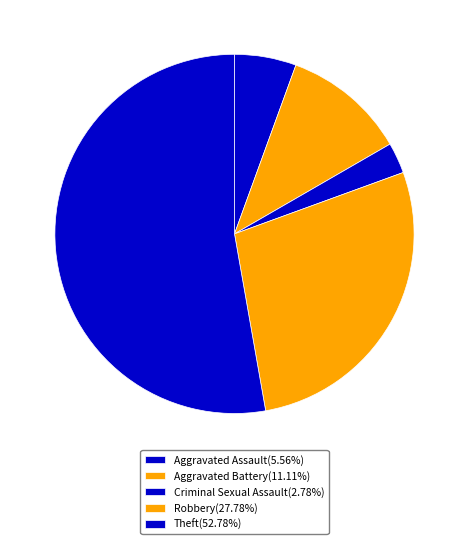

Which category accounts for the majority?

Theft